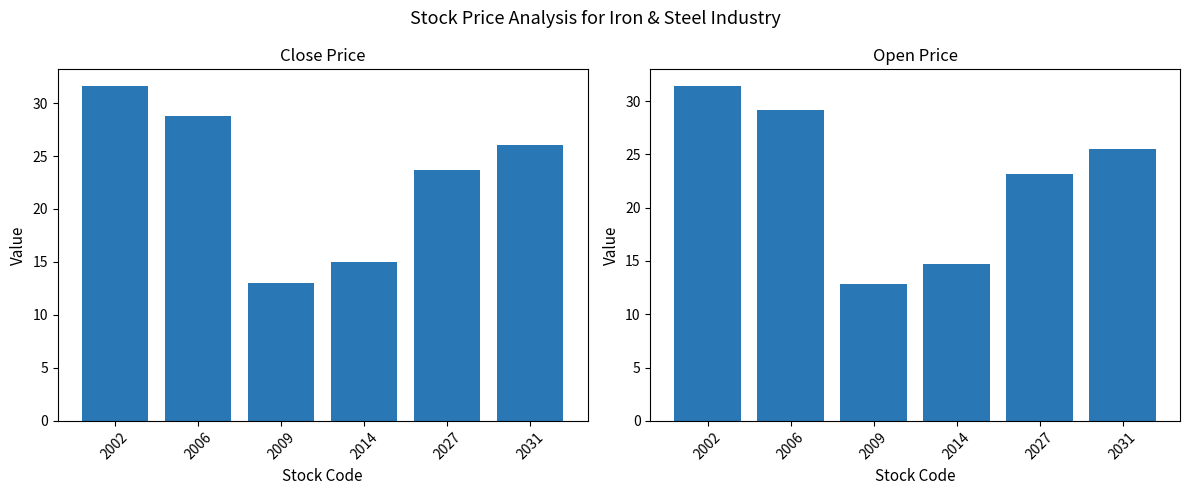

How many distinct data groups are displayed?

2